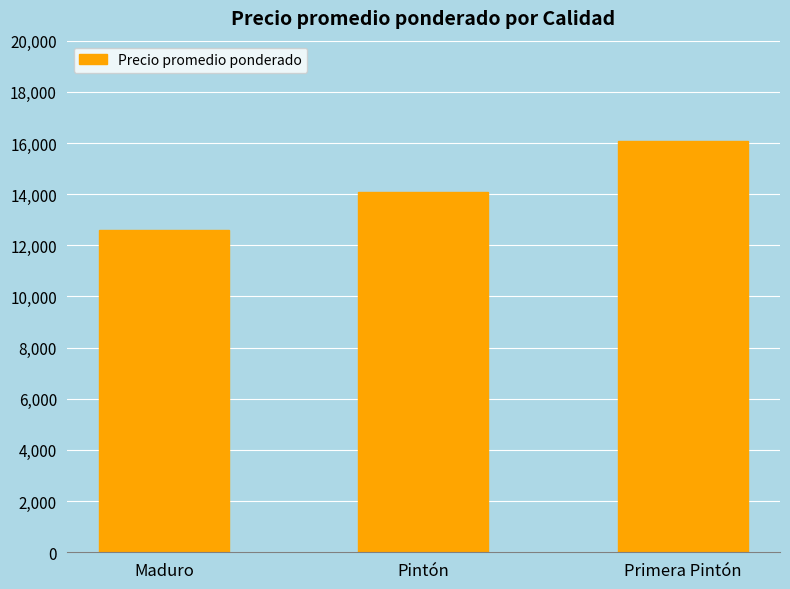

What is the average value?

14250